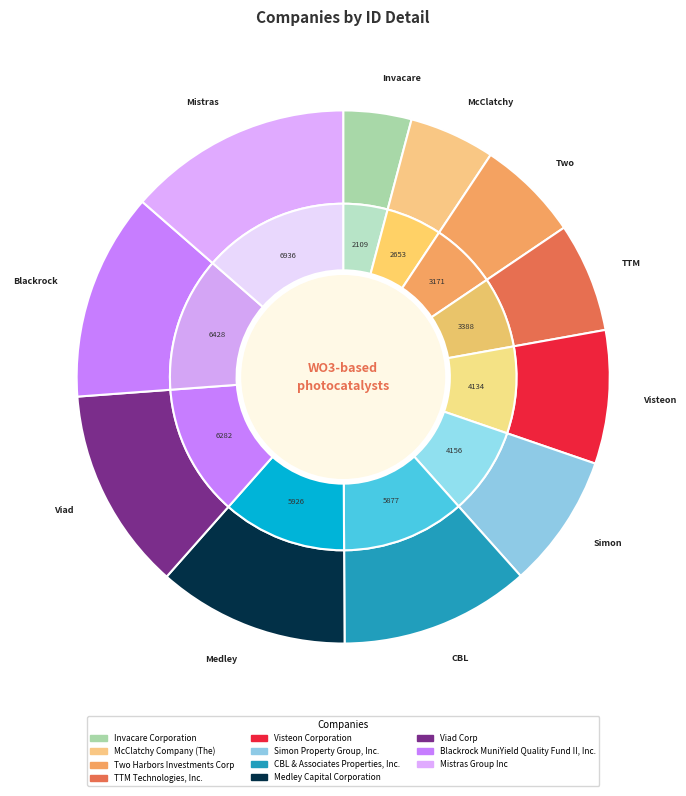

Is it true that TTM Technologies, Inc. is 20% of the pie?

False